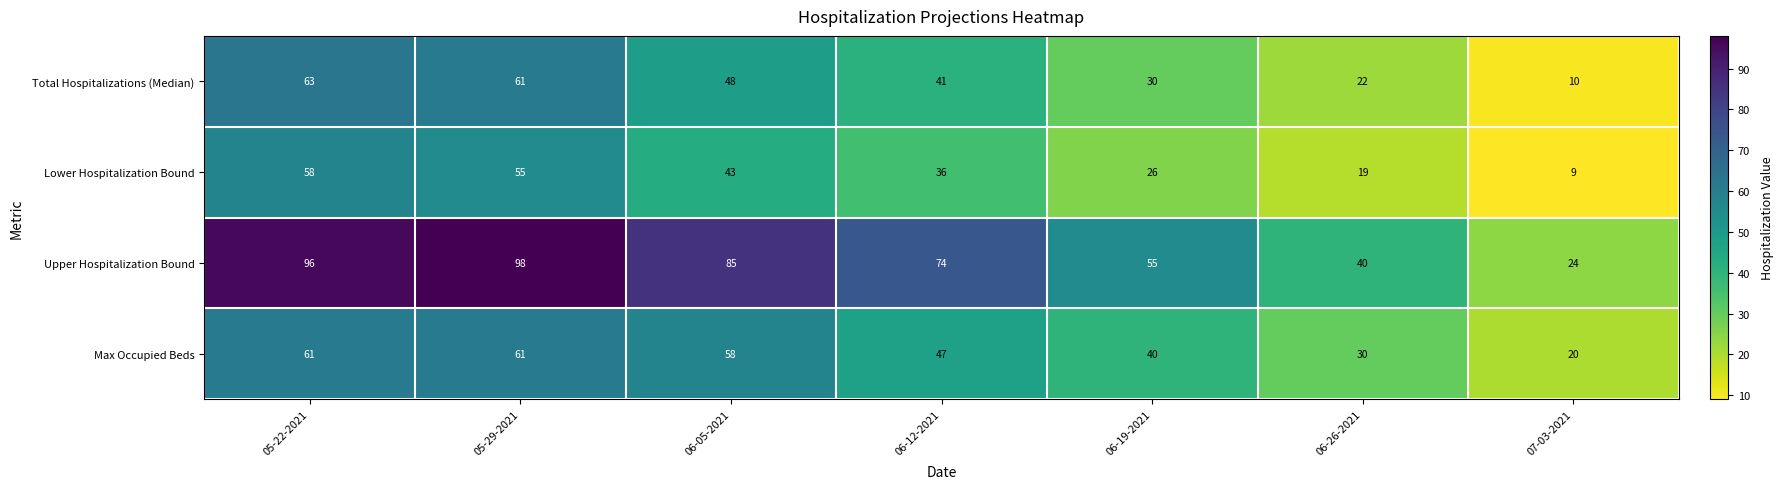

What is the sum of all Upper Hospitalization Bound values?

472